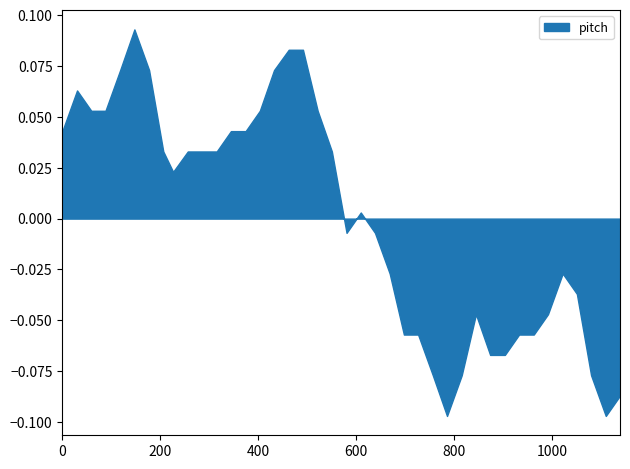

What is the difference between the second highest and minimum values?

0.2